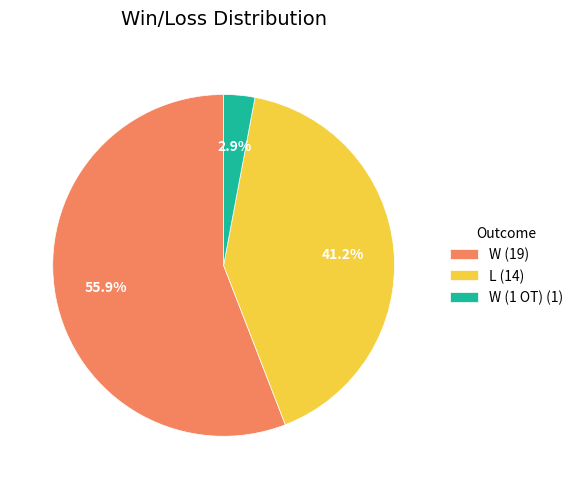

Which category has the biggest portion of the pie?

W (19)